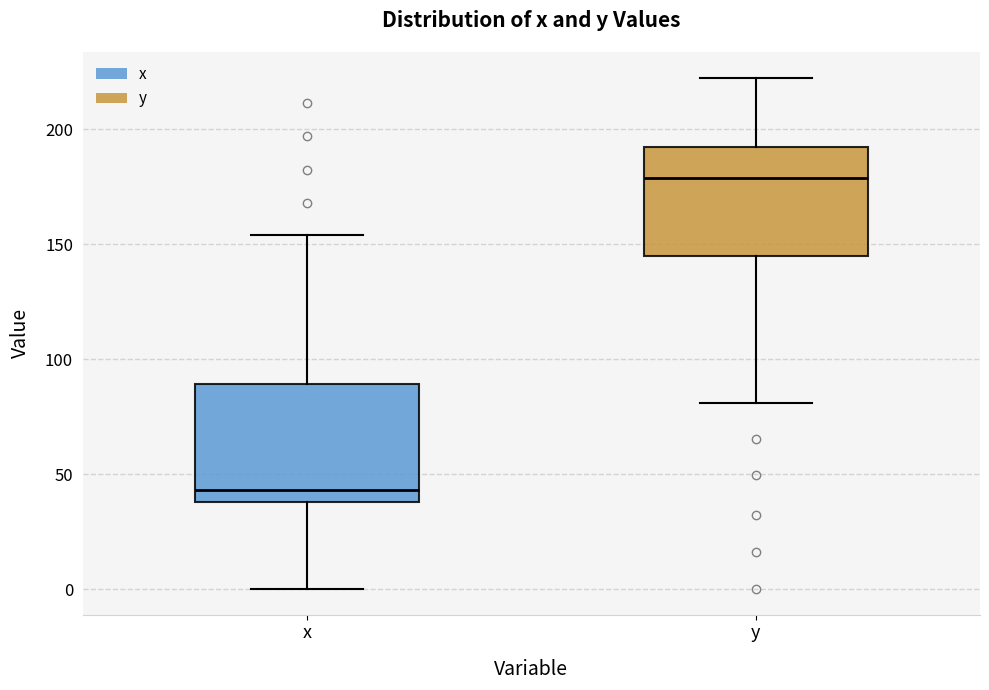

Which box's median line is the highest?

y